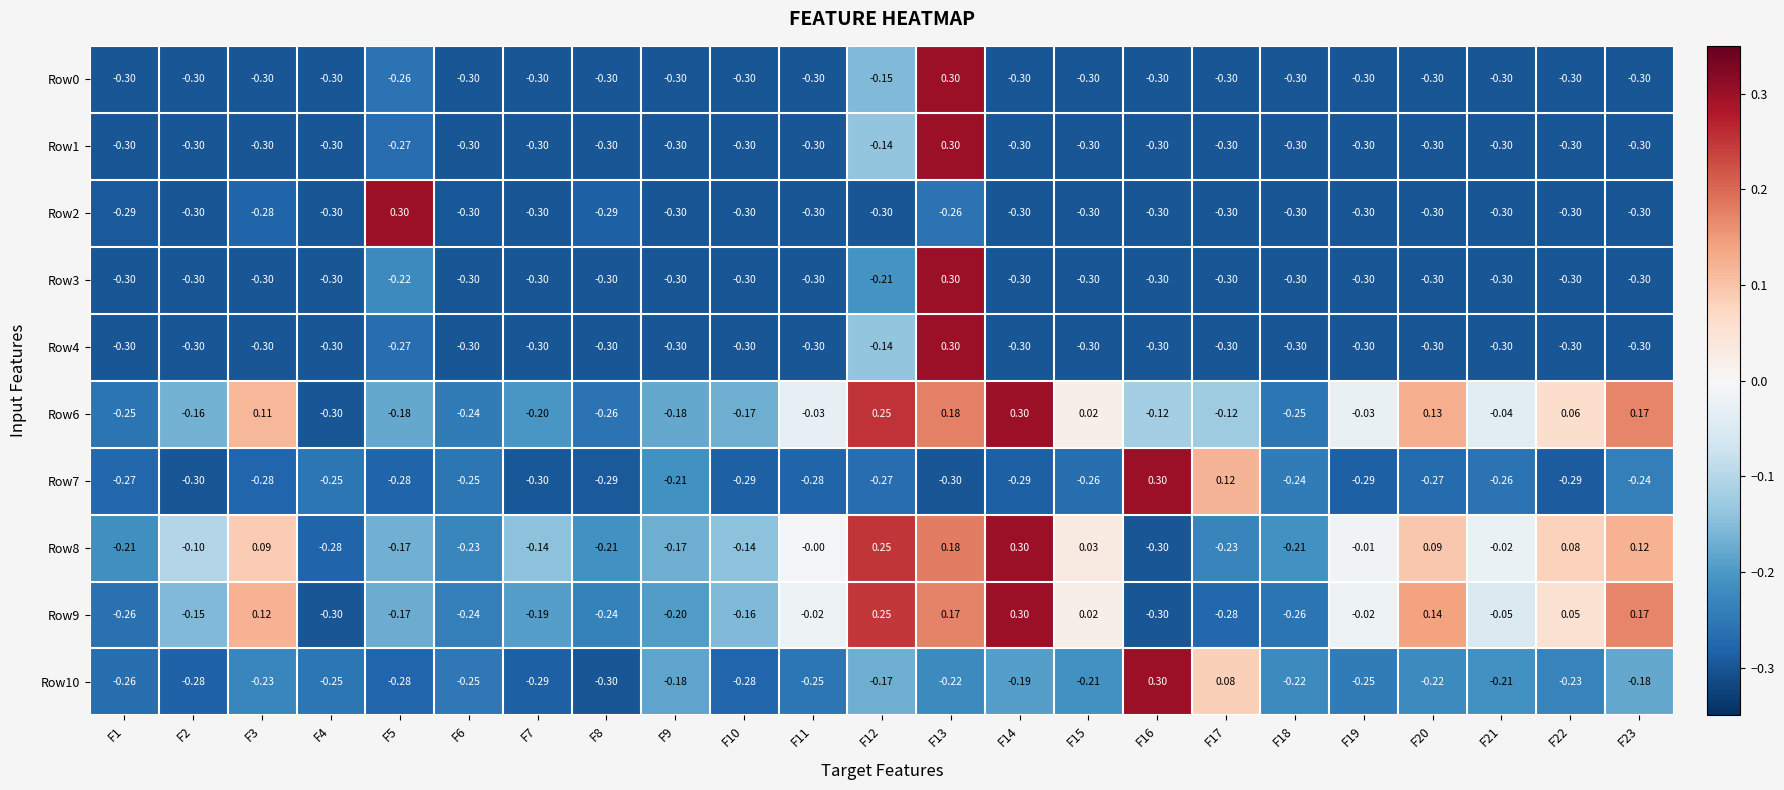

At F4, list the series in order from largest to smallest.

Row10, Row7, Row8, Row9, Row2, Row3, Row0, Row1, Row4, Row6